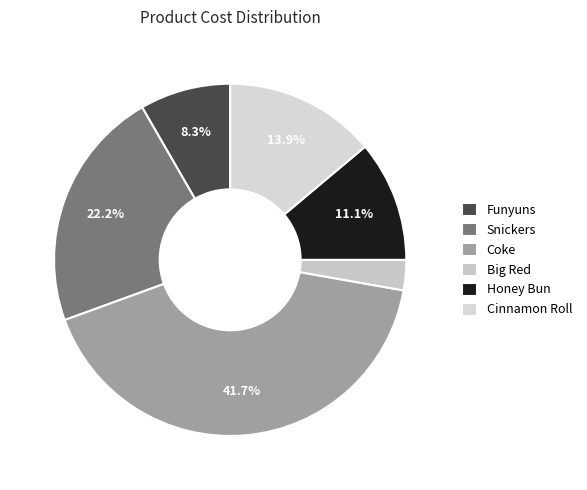

Combined, do Funyuns and Cinnamon Roll account for over 50%?

No